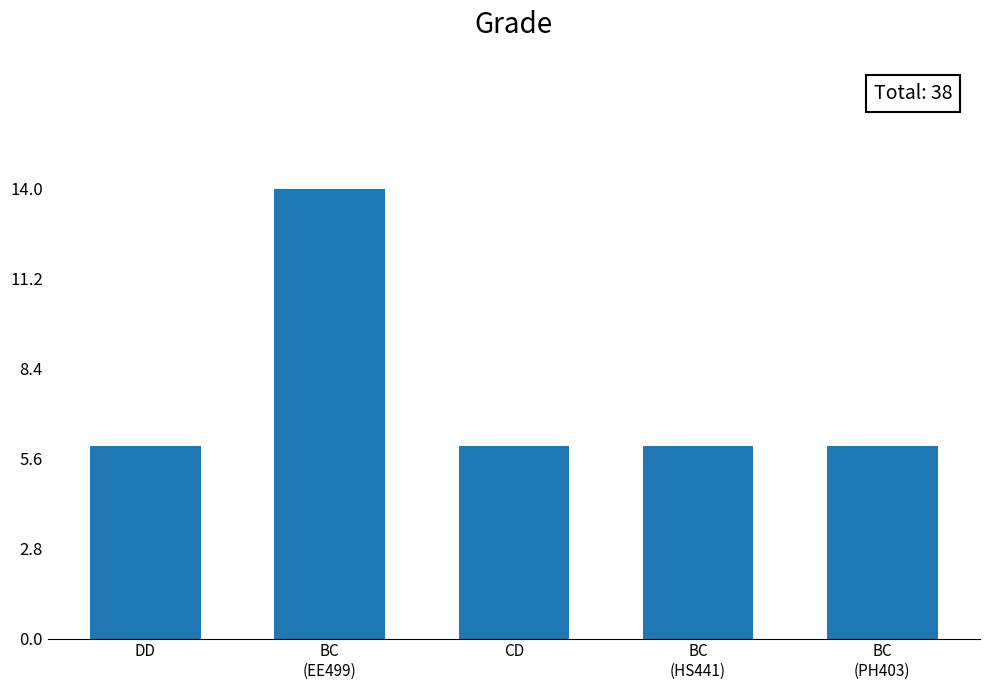

What is the value of the 4th bar from the left?

6